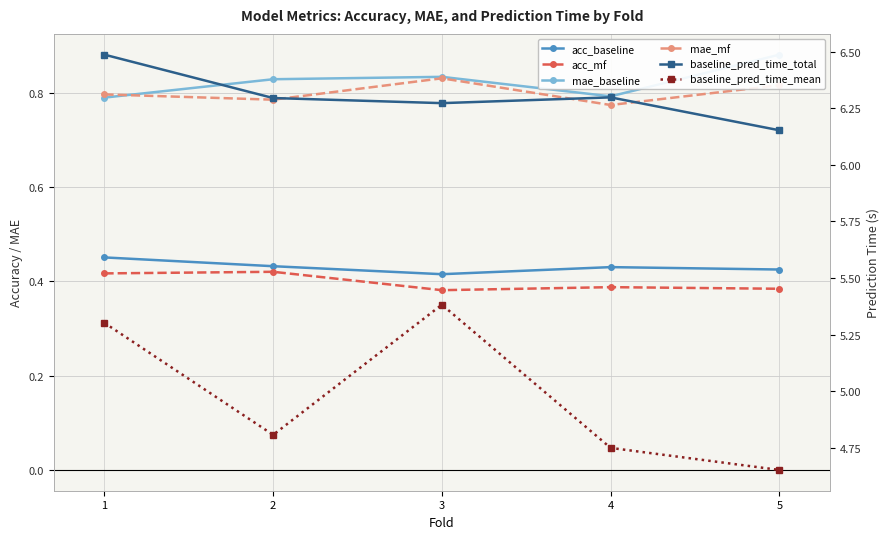

Count the number of categories in the chart.

5